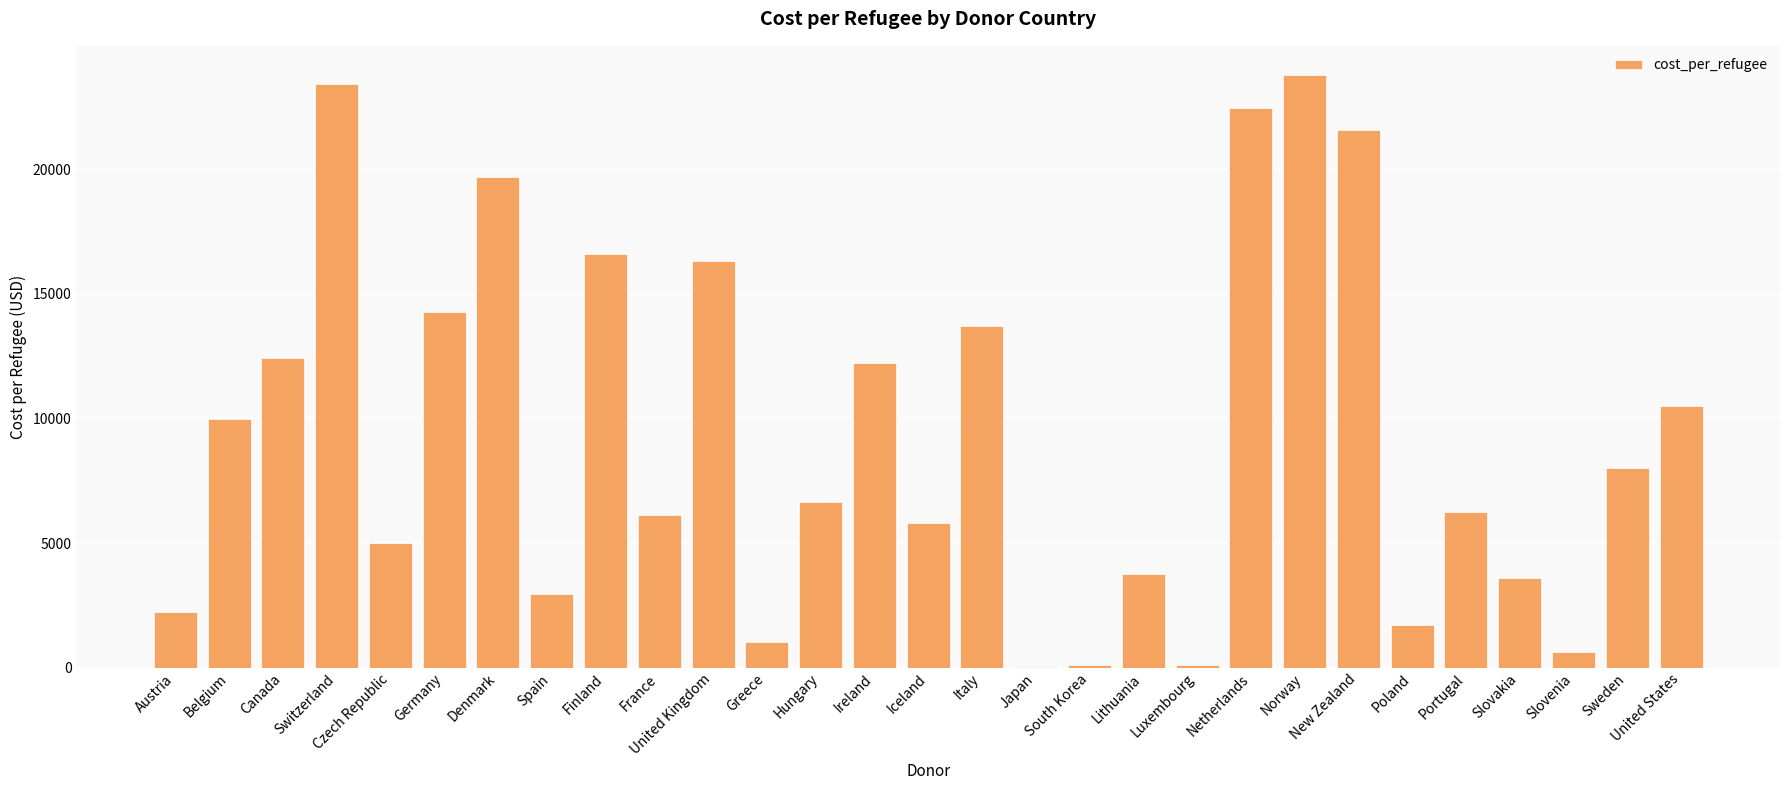

The value at Ireland is 6882.7. True or false?

False